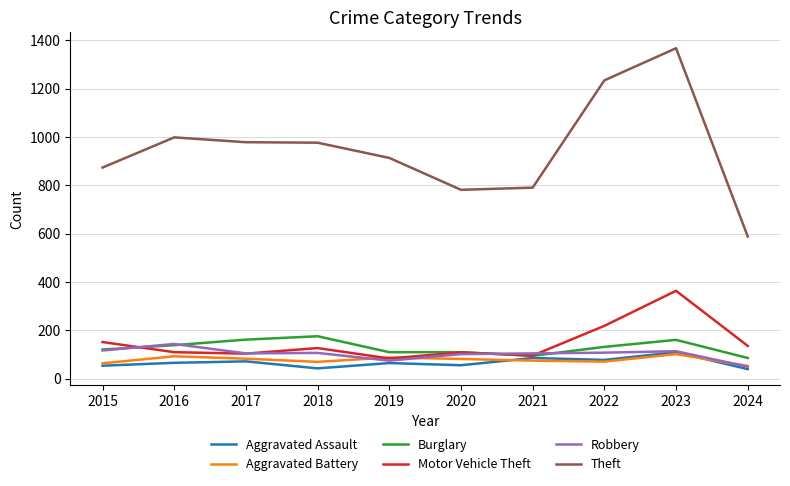

True or false: Burglary and Theft intersect in this chart.

False